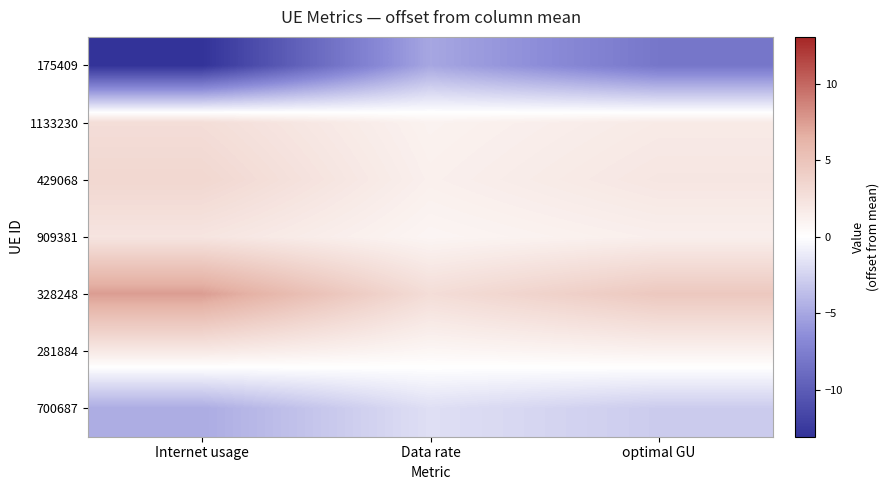

Rank the series at optimal GU from lowest to highest value.

175409, 700687, 281884, 909381, 1133230, 429068, 328248